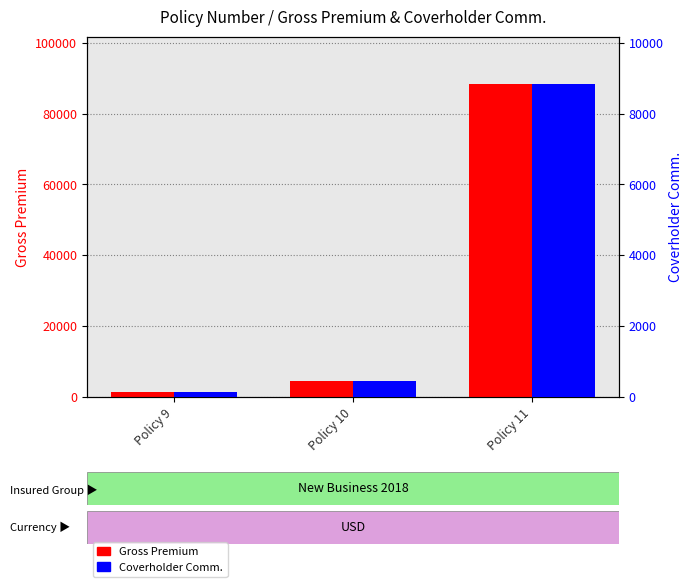

Which series has the largest total across all categories?

Gross Premium